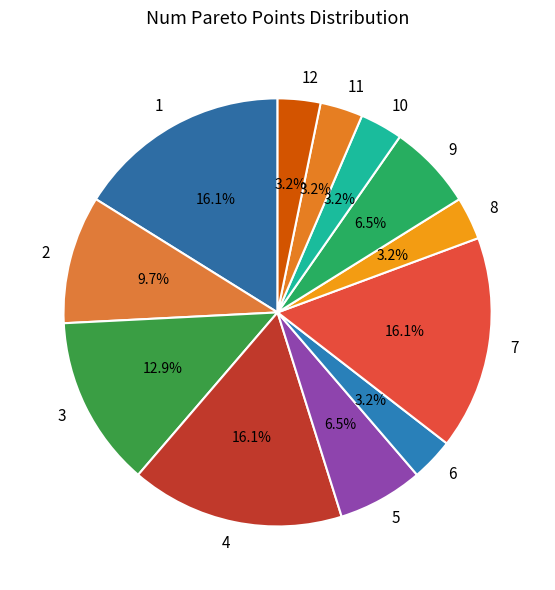

What percentage is NOT represented by 11?

96.8%